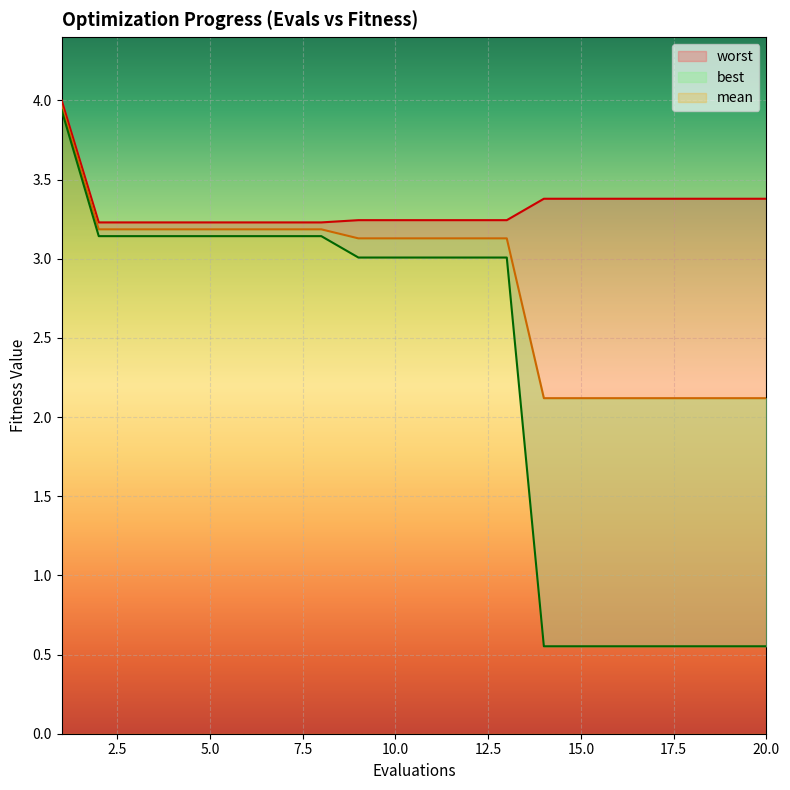

The value of best at 5 is 3.1. True or false?

True